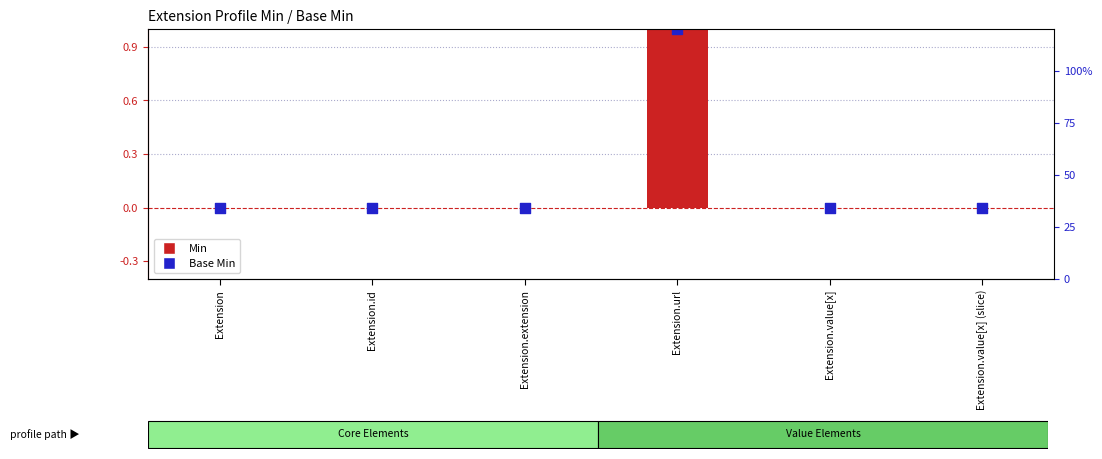

At which category is the sum across all series the highest?

Extension.url